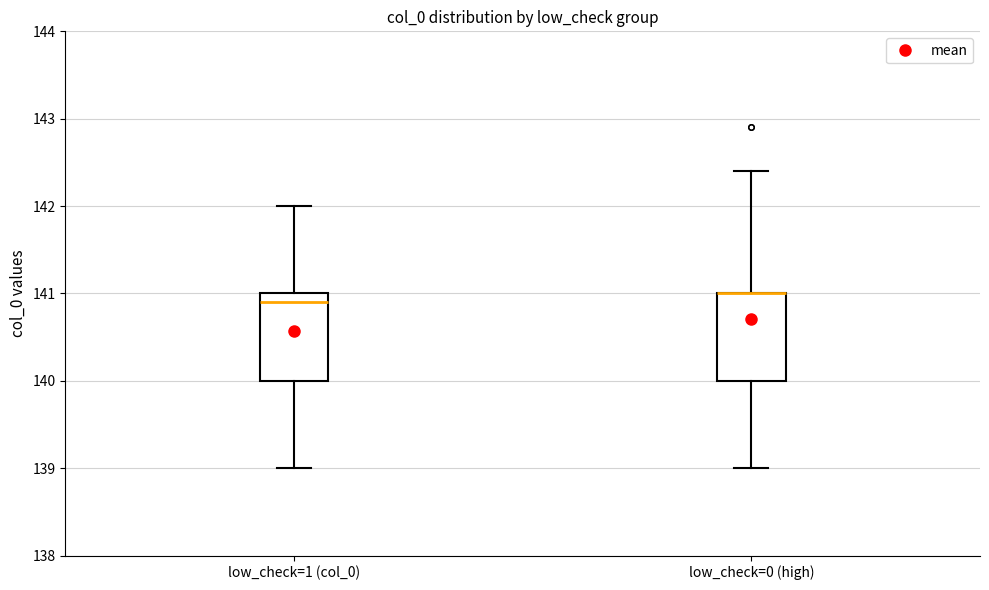

Reading left to right, transcribe this box plot: for each box, give where its median line is, the range the box spans, and where its two whiskers end, as read against the y-axis. The values are not printed on the chart, so give them approximately, as read against the axis.

low_check=1 (col_0): median 140.9, box 140.0 to 141.0, whiskers 139.0 to 142.0
low_check=0 (high): median 141.0 (drawn on the box's upper edge), box 140.0 to 141.0, whiskers 139.0 to 142.4